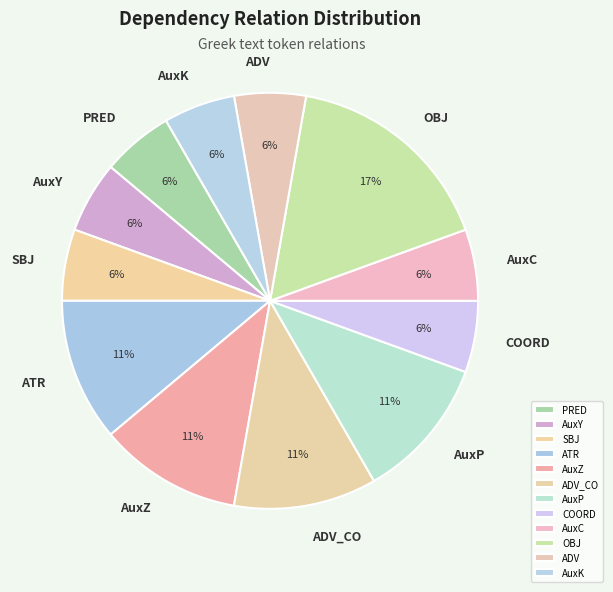

How many slices are in this pie chart?

12